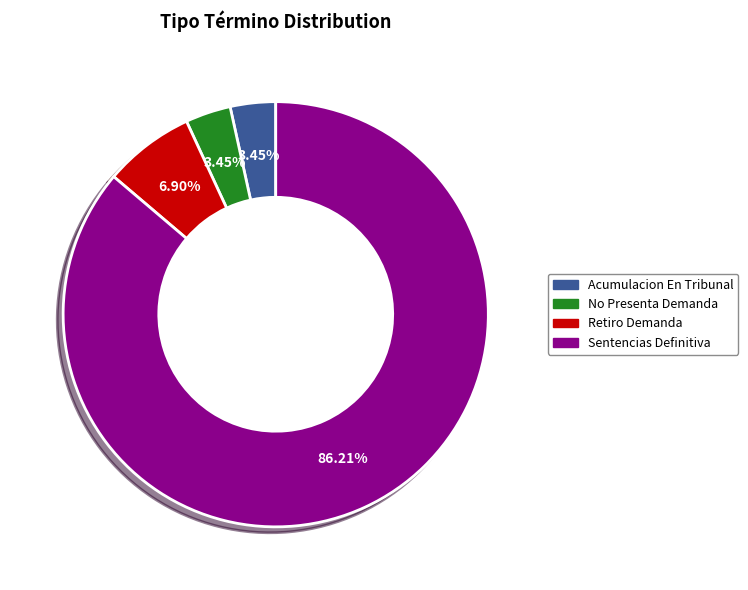

Which has a higher value, Sentencias Definitiva or No Presenta Demanda?

Sentencias Definitiva